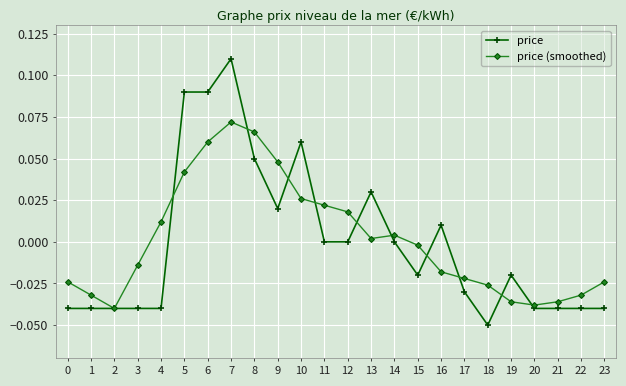

The price series shows 0.0 at 6. True or false?

False